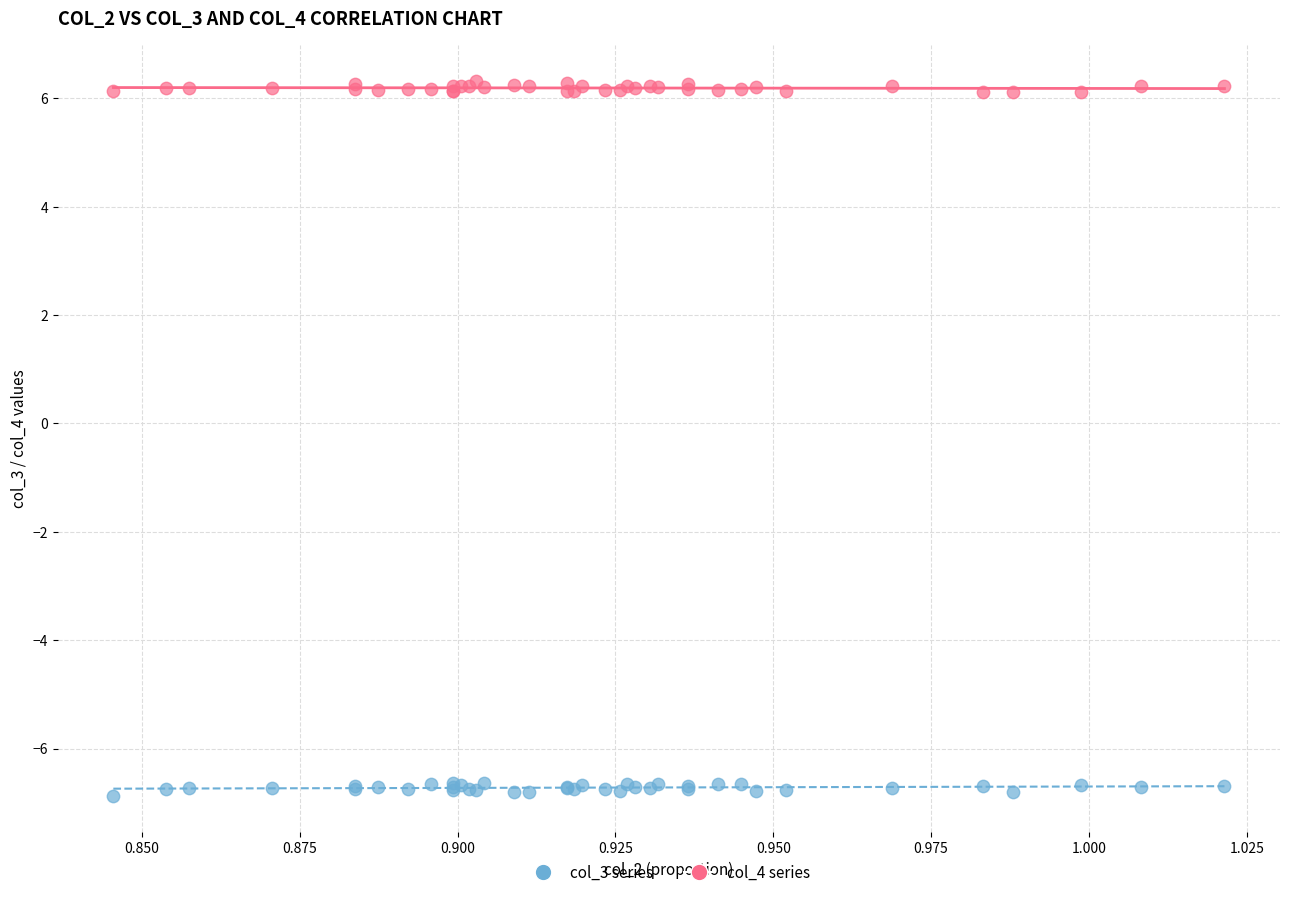

Which series contains the highest Y value?

col_4 series